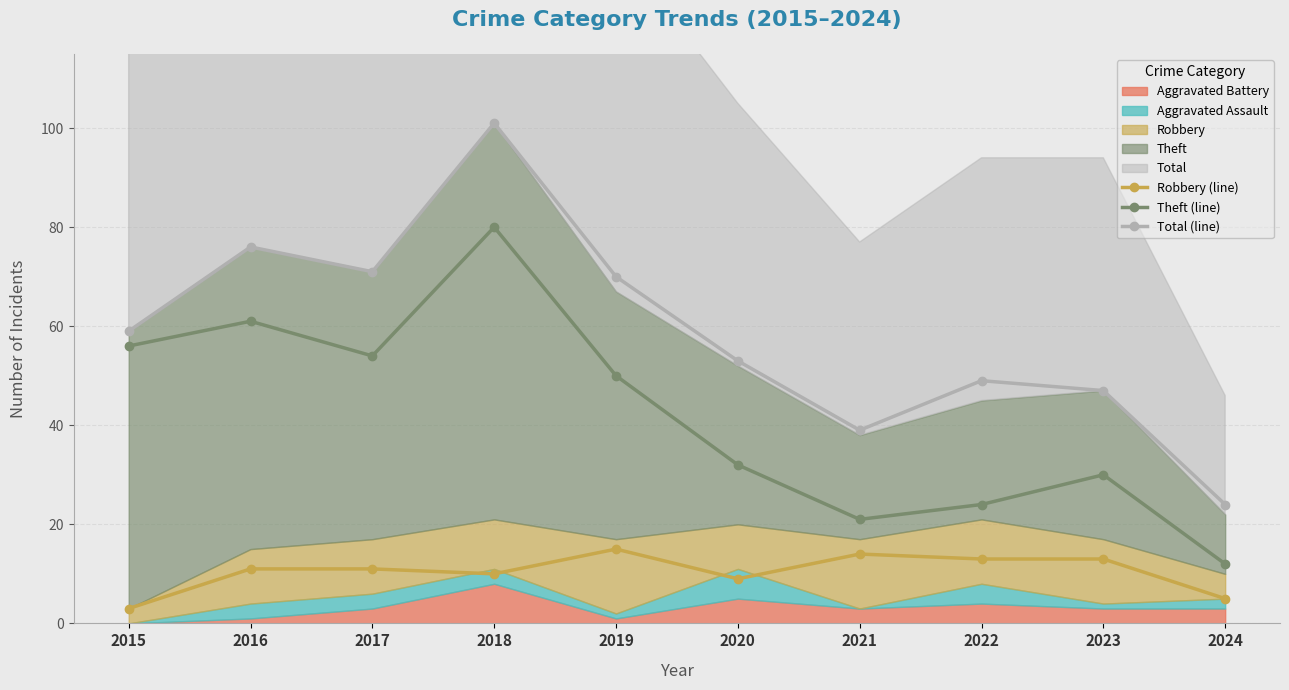

True or false: Robbery (line) has a value of 9 at 2020.

True